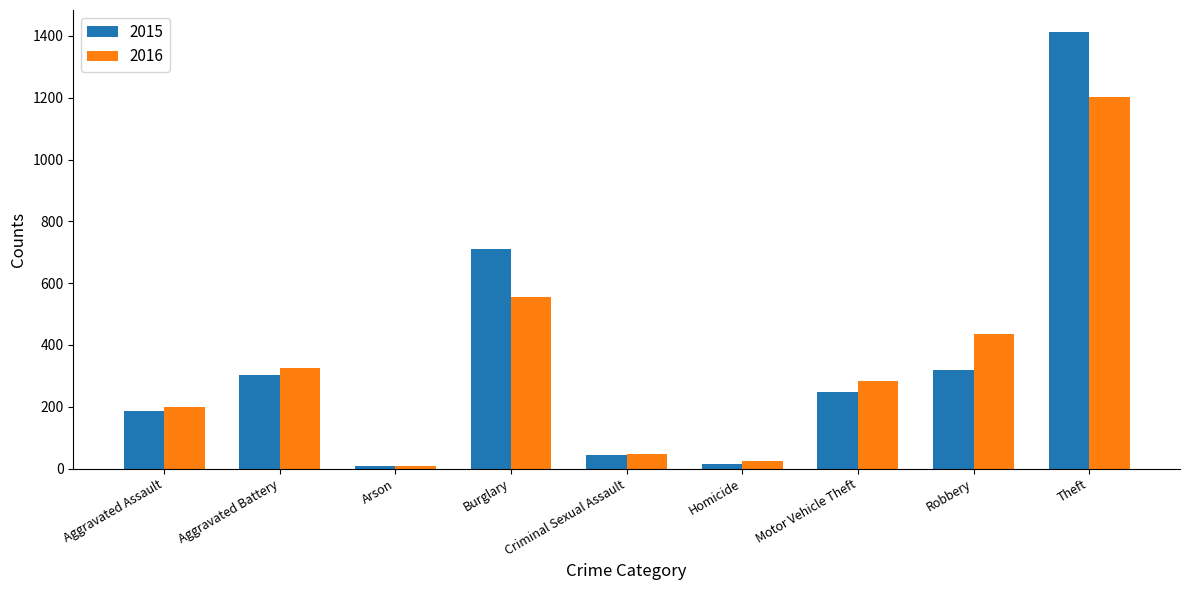

True or false: 2015 has a value of 142 at Robbery.

False